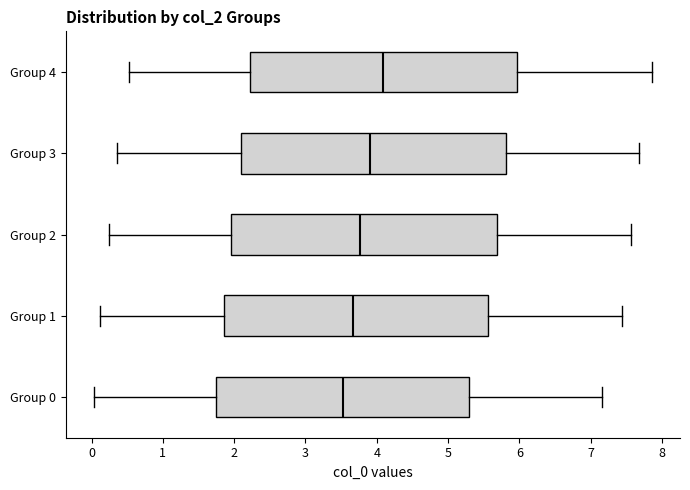

Reading bottom to top, read every box against the x-axis: the position of its median line, the range the box covers, and the ends of its whiskers. The values are not printed on the chart, so give them approximately, as read against the axis.

Group 0: median 3.5, box 1.7 to 5.3, whiskers 0.0 to 7.2
Group 1: median 3.7, box 1.9 to 5.6, whiskers 0.1 to 7.4
Group 2: median 3.8, box 2.0 to 5.7, whiskers 0.2 to 7.6
Group 3: median 3.9, box 2.1 to 5.8, whiskers 0.4 to 7.7
Group 4: median 4.1, box 2.2 to 6.0, whiskers 0.5 to 7.9